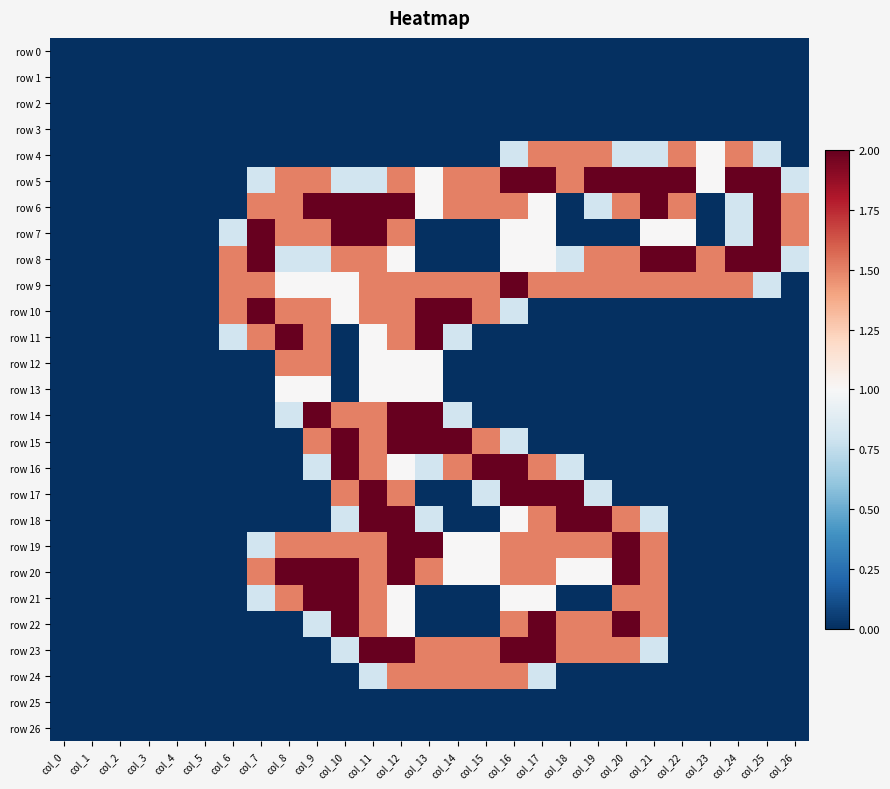

Reading left to right, what are all the values shown in this chart?

row 0: col_0=0.0	col_1=0.0	col_2=0.0	col_3=0.0	col_4=0.0	col_5=0.0	col_6=0.0	col_7=0.0	col_8=0.0	col_9=0.0	col_10=0.0	col_11=0.0	col_12=0.0	col_13=0.0	col_14=0.0	col_15=0.0	col_16=0.0	col_17=0.0	col_18=0.0	col_19=0.0	col_20=0.0	col_21=0.0	col_22=0.0	col_23=0.0	col_24=0.0	col_25=0.0	col_26=0.0
row 1: col_0=0.0	col_1=0.0	col_2=0.0	col_3=0.0	col_4=0.0	col_5=0.0	col_6=0.0	col_7=0.0	col_8=0.0	col_9=0.0	col_10=0.0	col_11=0.0	col_12=0.0	col_13=0.0	col_14=0.0	col_15=0.0	col_16=0.0	col_17=0.0	col_18=0.0	col_19=0.0	col_20=0.0	col_21=0.0	col_22=0.0	col_23=0.0	col_24=0.0	col_25=0.0	col_26=0.0
row 2: col_0=0.0	col_1=0.0	col_2=0.0	col_3=0.0	col_4=0.0	col_5=0.0	col_6=0.0	col_7=0.0	col_8=0.0	col_9=0.0	col_10=0.0	col_11=0.0	col_12=0.0	col_13=0.0	col_14=0.0	col_15=0.0	col_16=0.0	col_17=0.0	col_18=0.0	col_19=0.0	col_20=0.0	col_21=0.0	col_22=0.0	col_23=0.0	col_24=0.0	col_25=0.0	col_26=0.0
row 3: col_0=0.0	col_1=0.0	col_2=0.0	col_3=0.0	col_4=0.0	col_5=0.0	col_6=0.0	col_7=0.0	col_8=0.0	col_9=0.0	col_10=0.0	col_11=0.0	col_12=0.0	col_13=0.0	col_14=0.0	col_15=0.0	col_16=0.0	col_17=0.0	col_18=0.0	col_19=0.0	col_20=0.0	col_21=0.0	col_22=0.0	col_23=0.0	col_24=0.0	col_25=0.0	col_26=0.0
row 4: col_0=0.0	col_1=0.0	col_2=0.0	col_3=0.0	col_4=0.0	col_5=0.0	col_6=0.0	col_7=0.0	col_8=0.0	col_9=0.0	col_10=0.0	col_11=0.0	col_12=0.0	col_13=0.0	col_14=0.0	col_15=0.0	col_16=0.8	col_17=1.5	col_18=1.5	col_19=1.5	col_20=0.8	col_21=0.8	col_22=1.5	col_23=1.0	col_24=1.5	col_25=0.8	col_26=0.0
row 5: col_0=0.0	col_1=0.0	col_2=0.0	col_3=0.0	col_4=0.0	col_5=0.0	col_6=0.0	col_7=0.8	col_8=1.5	col_9=1.5	col_10=0.8	col_11=0.8	col_12=1.5	col_13=1.0	col_14=1.5	col_15=1.5	col_16=2.0	col_17=2.0	col_18=1.5	col_19=2.0	col_20=2.0	col_21=2.0	col_22=2.0	col_23=1.0	col_24=2.0	col_25=2.0	col_26=0.8
row 6: col_0=0.0	col_1=0.0	col_2=0.0	col_3=0.0	col_4=0.0	col_5=0.0	col_6=0.0	col_7=1.5	col_8=1.5	col_9=2.0	col_10=2.0	col_11=2.0	col_12=2.0	col_13=1.0	col_14=1.5	col_15=1.5	col_16=1.5	col_17=1.0	col_18=0.0	col_19=0.8	col_20=1.5	col_21=2.0	col_22=1.5	col_23=0.0	col_24=0.8	col_25=2.0	col_26=1.5
row 7: col_0=0.0	col_1=0.0	col_2=0.0	col_3=0.0	col_4=0.0	col_5=0.0	col_6=0.8	col_7=2.0	col_8=1.5	col_9=1.5	col_10=2.0	col_11=2.0	col_12=1.5	col_13=0.0	col_14=0.0	col_15=0.0	col_16=1.0	col_17=1.0	col_18=0.0	col_19=0.0	col_20=0.0	col_21=1.0	col_22=1.0	col_23=0.0	col_24=0.8	col_25=2.0	col_26=1.5
row 8: col_0=0.0	col_1=0.0	col_2=0.0	col_3=0.0	col_4=0.0	col_5=0.0	col_6=1.5	col_7=2.0	col_8=0.8	col_9=0.8	col_10=1.5	col_11=1.5	col_12=1.0	col_13=0.0	col_14=0.0	col_15=0.0	col_16=1.0	col_17=1.0	col_18=0.8	col_19=1.5	col_20=1.5	col_21=2.0	col_22=2.0	col_23=1.5	col_24=2.0	col_25=2.0	col_26=0.8
row 9: col_0=0.0	col_1=0.0	col_2=0.0	col_3=0.0	col_4=0.0	col_5=0.0	col_6=1.5	col_7=1.5	col_8=1.0	col_9=1.0	col_10=1.0	col_11=1.5	col_12=1.5	col_13=1.5	col_14=1.5	col_15=1.5	col_16=2.0	col_17=1.5	col_18=1.5	col_19=1.5	col_20=1.5	col_21=1.5	col_22=1.5	col_23=1.5	col_24=1.5	col_25=0.8	col_26=0.0
row 10: col_0=0.0	col_1=0.0	col_2=0.0	col_3=0.0	col_4=0.0	col_5=0.0	col_6=1.5	col_7=2.0	col_8=1.5	col_9=1.5	col_10=1.0	col_11=1.5	col_12=1.5	col_13=2.0	col_14=2.0	col_15=1.5	col_16=0.8	col_17=0.0	col_18=0.0	col_19=0.0	col_20=0.0	col_21=0.0	col_22=0.0	col_23=0.0	col_24=0.0	col_25=0.0	col_26=0.0
row 11: col_0=0.0	col_1=0.0	col_2=0.0	col_3=0.0	col_4=0.0	col_5=0.0	col_6=0.8	col_7=1.5	col_8=2.0	col_9=1.5	col_10=0.0	col_11=1.0	col_12=1.5	col_13=2.0	col_14=0.8	col_15=0.0	col_16=0.0	col_17=0.0	col_18=0.0	col_19=0.0	col_20=0.0	col_21=0.0	col_22=0.0	col_23=0.0	col_24=0.0	col_25=0.0	col_26=0.0
row 12: col_0=0.0	col_1=0.0	col_2=0.0	col_3=0.0	col_4=0.0	col_5=0.0	col_6=0.0	col_7=0.0	col_8=1.5	col_9=1.5	col_10=0.0	col_11=1.0	col_12=1.0	col_13=1.0	col_14=0.0	col_15=0.0	col_16=0.0	col_17=0.0	col_18=0.0	col_19=0.0	col_20=0.0	col_21=0.0	col_22=0.0	col_23=0.0	col_24=0.0	col_25=0.0	col_26=0.0
row 13: col_0=0.0	col_1=0.0	col_2=0.0	col_3=0.0	col_4=0.0	col_5=0.0	col_6=0.0	col_7=0.0	col_8=1.0	col_9=1.0	col_10=0.0	col_11=1.0	col_12=1.0	col_13=1.0	col_14=0.0	col_15=0.0	col_16=0.0	col_17=0.0	col_18=0.0	col_19=0.0	col_20=0.0	col_21=0.0	col_22=0.0	col_23=0.0	col_24=0.0	col_25=0.0	col_26=0.0
row 14: col_0=0.0	col_1=0.0	col_2=0.0	col_3=0.0	col_4=0.0	col_5=0.0	col_6=0.0	col_7=0.0	col_8=0.8	col_9=2.0	col_10=1.5	col_11=1.5	col_12=2.0	col_13=2.0	col_14=0.8	col_15=0.0	col_16=0.0	col_17=0.0	col_18=0.0	col_19=0.0	col_20=0.0	col_21=0.0	col_22=0.0	col_23=0.0	col_24=0.0	col_25=0.0	col_26=0.0
row 15: col_0=0.0	col_1=0.0	col_2=0.0	col_3=0.0	col_4=0.0	col_5=0.0	col_6=0.0	col_7=0.0	col_8=0.0	col_9=1.5	col_10=2.0	col_11=1.5	col_12=2.0	col_13=2.0	col_14=2.0	col_15=1.5	col_16=0.8	col_17=0.0	col_18=0.0	col_19=0.0	col_20=0.0	col_21=0.0	col_22=0.0	col_23=0.0	col_24=0.0	col_25=0.0	col_26=0.0
row 16: col_0=0.0	col_1=0.0	col_2=0.0	col_3=0.0	col_4=0.0	col_5=0.0	col_6=0.0	col_7=0.0	col_8=0.0	col_9=0.8	col_10=2.0	col_11=1.5	col_12=1.0	col_13=0.8	col_14=1.5	col_15=2.0	col_16=2.0	col_17=1.5	col_18=0.8	col_19=0.0	col_20=0.0	col_21=0.0	col_22=0.0	col_23=0.0	col_24=0.0	col_25=0.0	col_26=0.0
row 17: col_0=0.0	col_1=0.0	col_2=0.0	col_3=0.0	col_4=0.0	col_5=0.0	col_6=0.0	col_7=0.0	col_8=0.0	col_9=0.0	col_10=1.5	col_11=2.0	col_12=1.5	col_13=0.0	col_14=0.0	col_15=0.8	col_16=2.0	col_17=2.0	col_18=2.0	col_19=0.8	col_20=0.0	col_21=0.0	col_22=0.0	col_23=0.0	col_24=0.0	col_25=0.0	col_26=0.0
row 18: col_0=0.0	col_1=0.0	col_2=0.0	col_3=0.0	col_4=0.0	col_5=0.0	col_6=0.0	col_7=0.0	col_8=0.0	col_9=0.0	col_10=0.8	col_11=2.0	col_12=2.0	col_13=0.8	col_14=0.0	col_15=0.0	col_16=1.0	col_17=1.5	col_18=2.0	col_19=2.0	col_20=1.5	col_21=0.8	col_22=0.0	col_23=0.0	col_24=0.0	col_25=0.0	col_26=0.0
row 19: col_0=0.0	col_1=0.0	col_2=0.0	col_3=0.0	col_4=0.0	col_5=0.0	col_6=0.0	col_7=0.8	col_8=1.5	col_9=1.5	col_10=1.5	col_11=1.5	col_12=2.0	col_13=2.0	col_14=1.0	col_15=1.0	col_16=1.5	col_17=1.5	col_18=1.5	col_19=1.5	col_20=2.0	col_21=1.5	col_22=0.0	col_23=0.0	col_24=0.0	col_25=0.0	col_26=0.0
row 20: col_0=0.0	col_1=0.0	col_2=0.0	col_3=0.0	col_4=0.0	col_5=0.0	col_6=0.0	col_7=1.5	col_8=2.0	col_9=2.0	col_10=2.0	col_11=1.5	col_12=2.0	col_13=1.5	col_14=1.0	col_15=1.0	col_16=1.5	col_17=1.5	col_18=1.0	col_19=1.0	col_20=2.0	col_21=1.5	col_22=0.0	col_23=0.0	col_24=0.0	col_25=0.0	col_26=0.0
row 21: col_0=0.0	col_1=0.0	col_2=0.0	col_3=0.0	col_4=0.0	col_5=0.0	col_6=0.0	col_7=0.8	col_8=1.5	col_9=2.0	col_10=2.0	col_11=1.5	col_12=1.0	col_13=0.0	col_14=0.0	col_15=0.0	col_16=1.0	col_17=1.0	col_18=0.0	col_19=0.0	col_20=1.5	col_21=1.5	col_22=0.0	col_23=0.0	col_24=0.0	col_25=0.0	col_26=0.0
row 22: col_0=0.0	col_1=0.0	col_2=0.0	col_3=0.0	col_4=0.0	col_5=0.0	col_6=0.0	col_7=0.0	col_8=0.0	col_9=0.8	col_10=2.0	col_11=1.5	col_12=1.0	col_13=0.0	col_14=0.0	col_15=0.0	col_16=1.5	col_17=2.0	col_18=1.5	col_19=1.5	col_20=2.0	col_21=1.5	col_22=0.0	col_23=0.0	col_24=0.0	col_25=0.0	col_26=0.0
row 23: col_0=0.0	col_1=0.0	col_2=0.0	col_3=0.0	col_4=0.0	col_5=0.0	col_6=0.0	col_7=0.0	col_8=0.0	col_9=0.0	col_10=0.8	col_11=2.0	col_12=2.0	col_13=1.5	col_14=1.5	col_15=1.5	col_16=2.0	col_17=2.0	col_18=1.5	col_19=1.5	col_20=1.5	col_21=0.8	col_22=0.0	col_23=0.0	col_24=0.0	col_25=0.0	col_26=0.0
row 24: col_0=0.0	col_1=0.0	col_2=0.0	col_3=0.0	col_4=0.0	col_5=0.0	col_6=0.0	col_7=0.0	col_8=0.0	col_9=0.0	col_10=0.0	col_11=0.8	col_12=1.5	col_13=1.5	col_14=1.5	col_15=1.5	col_16=1.5	col_17=0.8	col_18=0.0	col_19=0.0	col_20=0.0	col_21=0.0	col_22=0.0	col_23=0.0	col_24=0.0	col_25=0.0	col_26=0.0
row 25: col_0=0.0	col_1=0.0	col_2=0.0	col_3=0.0	col_4=0.0	col_5=0.0	col_6=0.0	col_7=0.0	col_8=0.0	col_9=0.0	col_10=0.0	col_11=0.0	col_12=0.0	col_13=0.0	col_14=0.0	col_15=0.0	col_16=0.0	col_17=0.0	col_18=0.0	col_19=0.0	col_20=0.0	col_21=0.0	col_22=0.0	col_23=0.0	col_24=0.0	col_25=0.0	col_26=0.0
row 26: col_0=0.0	col_1=0.0	col_2=0.0	col_3=0.0	col_4=0.0	col_5=0.0	col_6=0.0	col_7=0.0	col_8=0.0	col_9=0.0	col_10=0.0	col_11=0.0	col_12=0.0	col_13=0.0	col_14=0.0	col_15=0.0	col_16=0.0	col_17=0.0	col_18=0.0	col_19=0.0	col_20=0.0	col_21=0.0	col_22=0.0	col_23=0.0	col_24=0.0	col_25=0.0	col_26=0.0